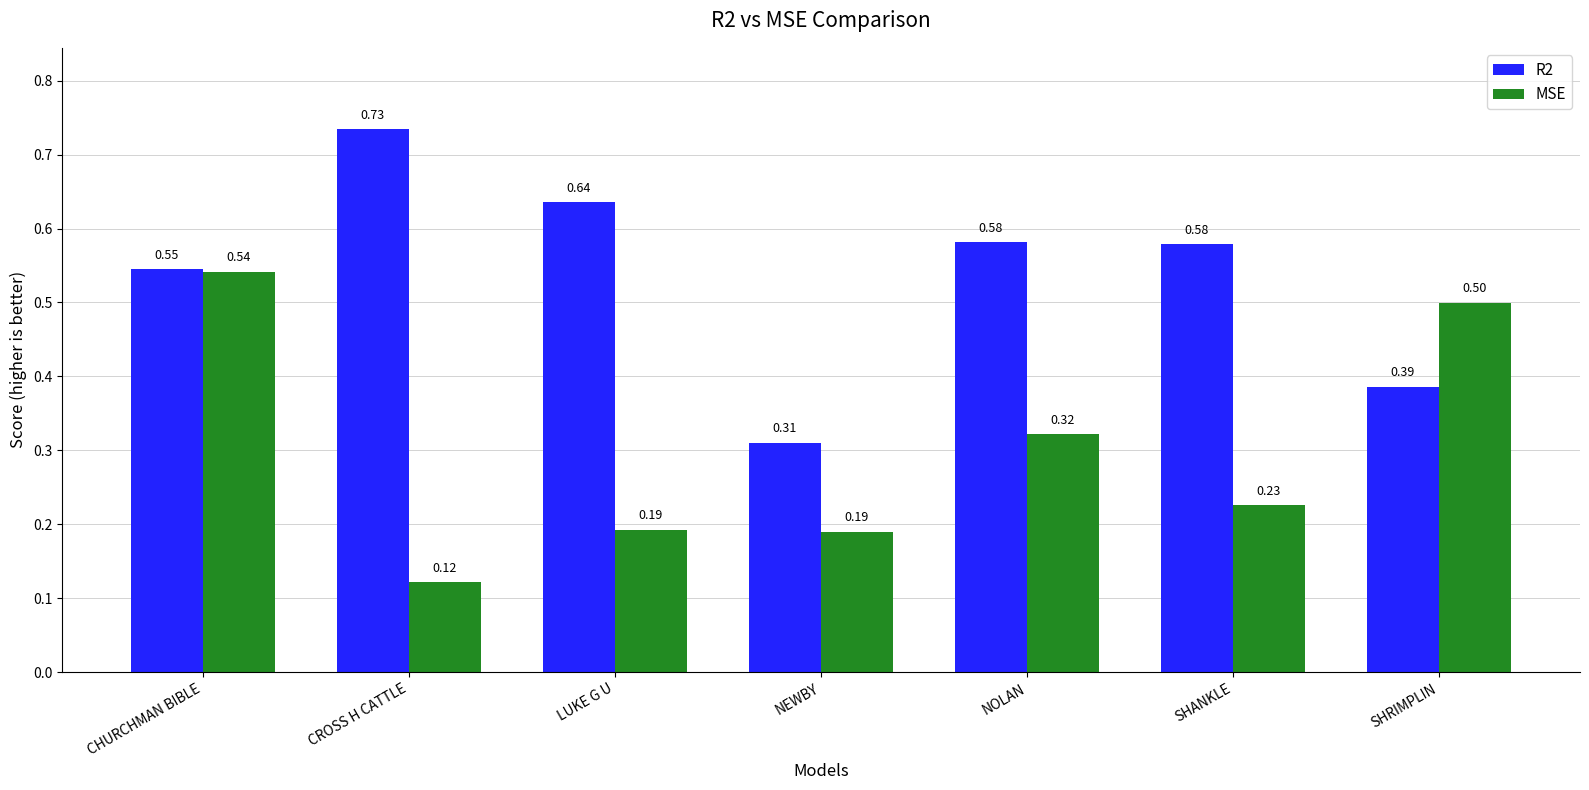

List the series in order of their peak value, lowest first.

MSE, R2